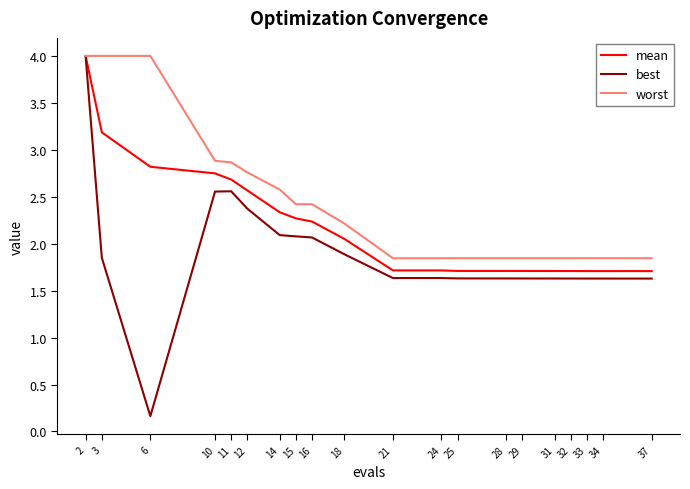

Where is the first local minimum for best?

6